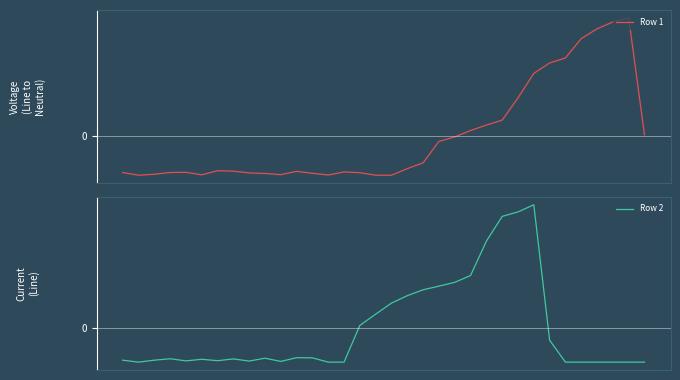

Is it true that Row 1 equals -0.7 at 15?

True